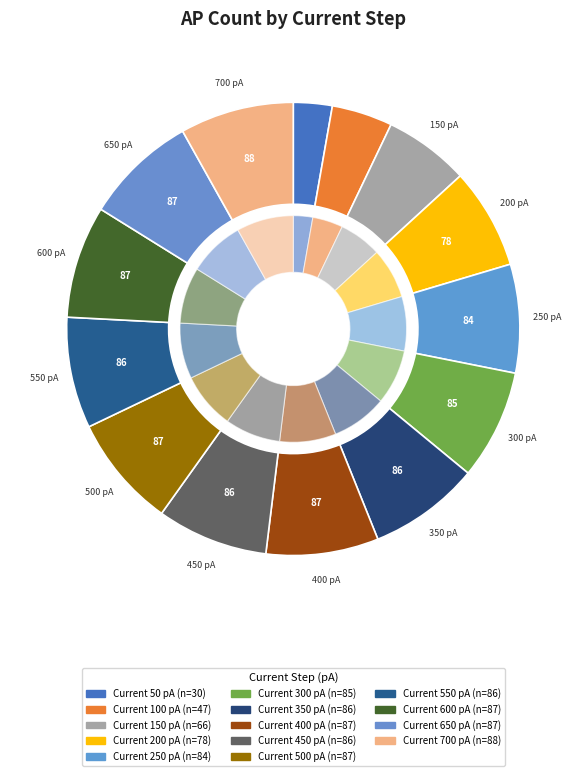

To the nearest percent, what is the combined percentage of 500 and 400?

16%